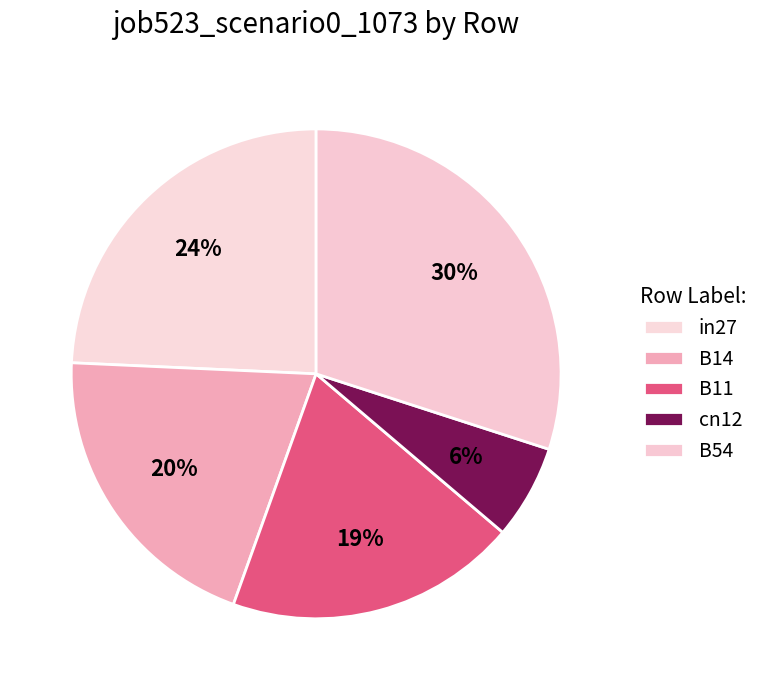

Rank the categories by value from lowest to highest.

cn12, B11, B14, in27, B54